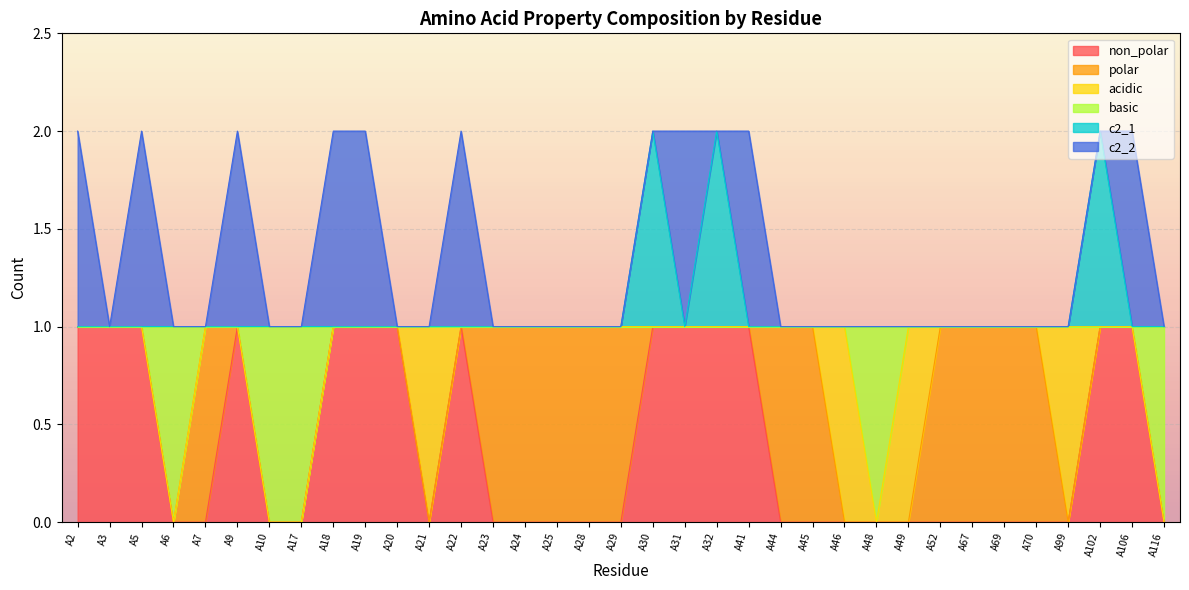

True or false: basic and c2_1 intersect in this chart.

False